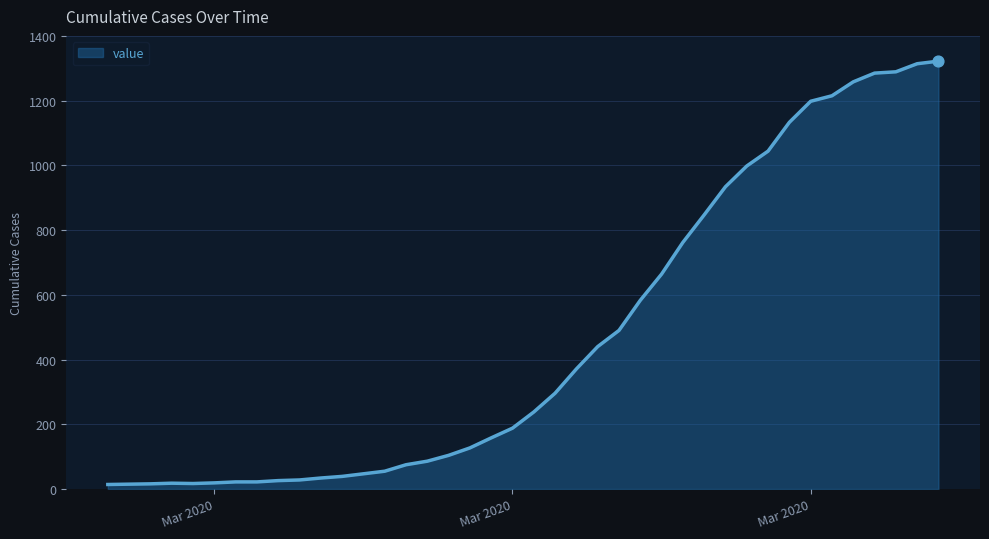

What is the greatest value displayed?

1322